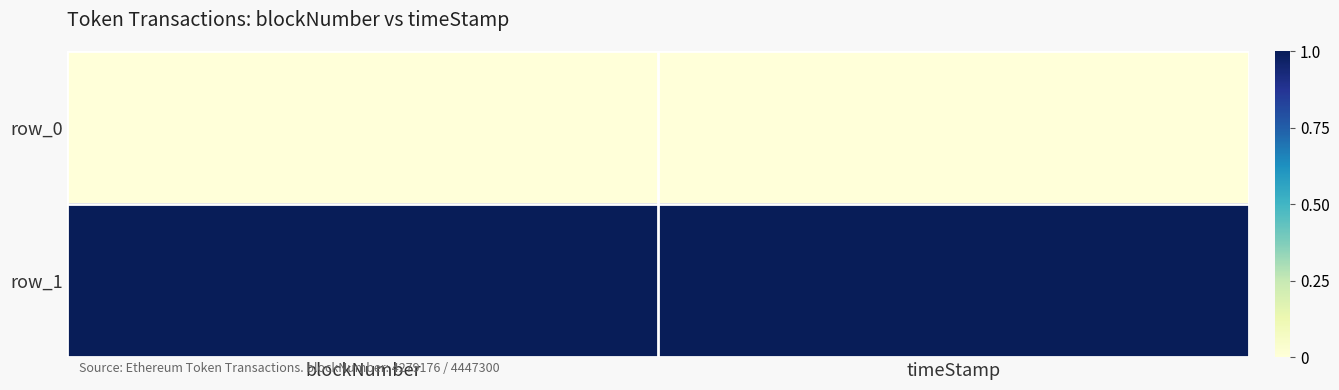

Between blockNumber and timeStamp, which is larger?

blockNumber